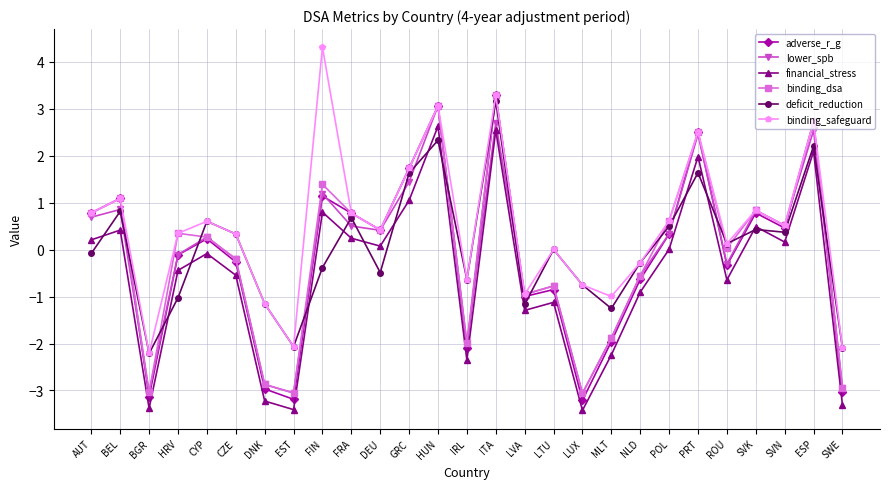

Which series changed the most between EST and LVA?

adverse_r_g